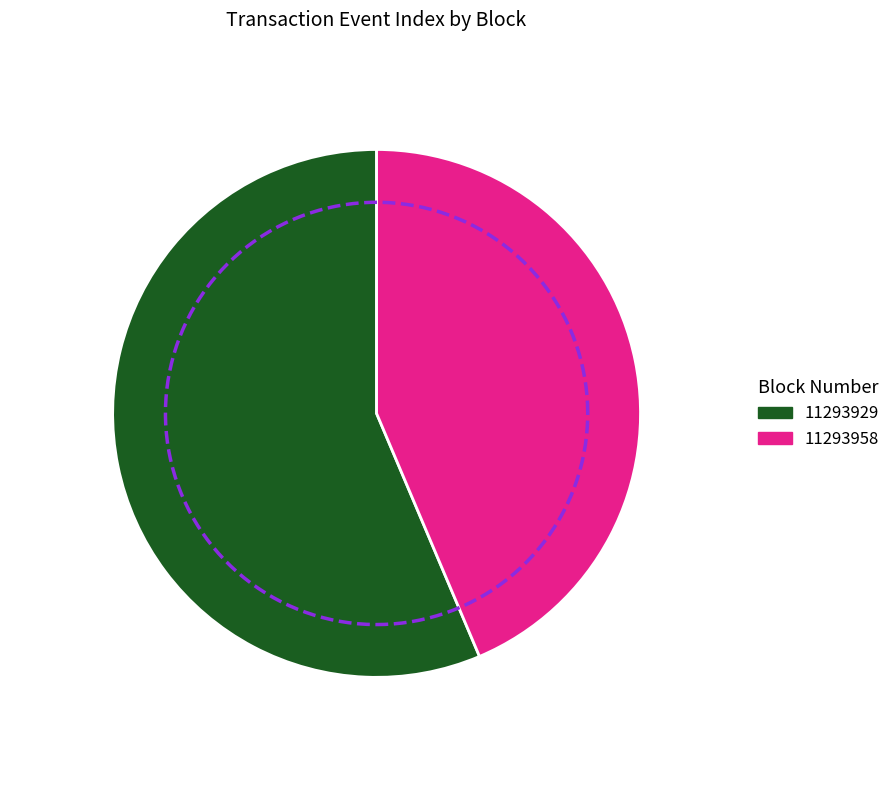

The 11293929 slice represents 45% of the pie. True or false?

False